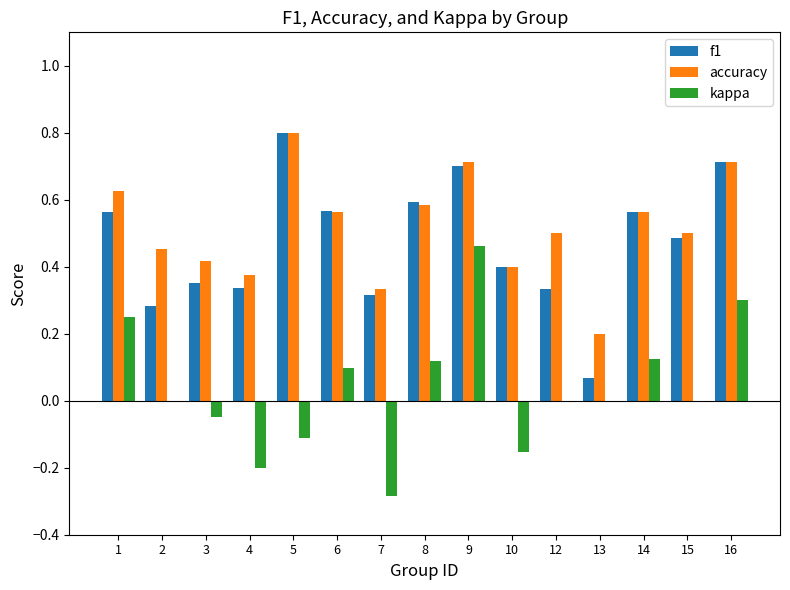

Between 2 and 15, which series saw the biggest shift?

f1